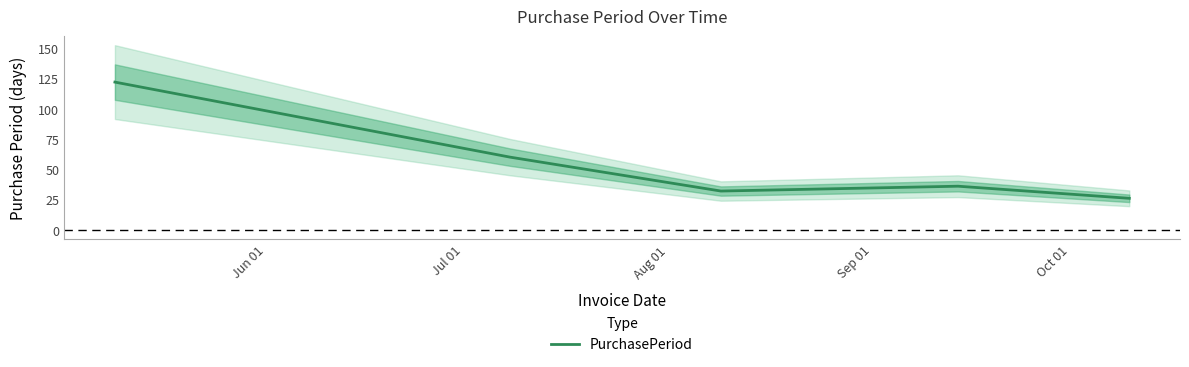

What is the lowest value of the PurchasePeriod series?

26